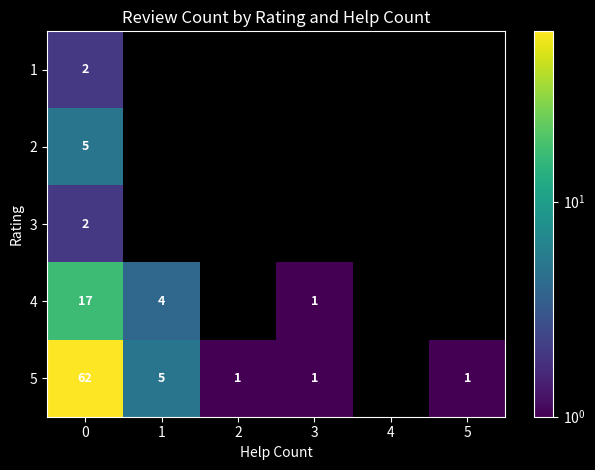

True or false: 4 has a value of 6 at 1.

False